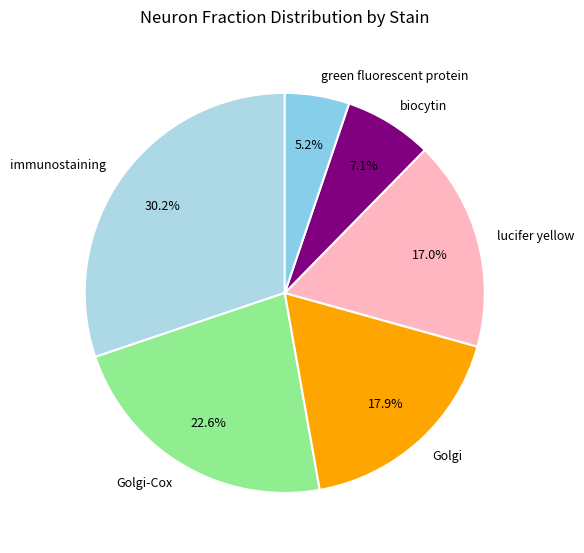

Rank the categories by value from highest to lowest.

immunostaining, Golgi-Cox, Golgi, lucifer yellow, biocytin, green fluorescent protein